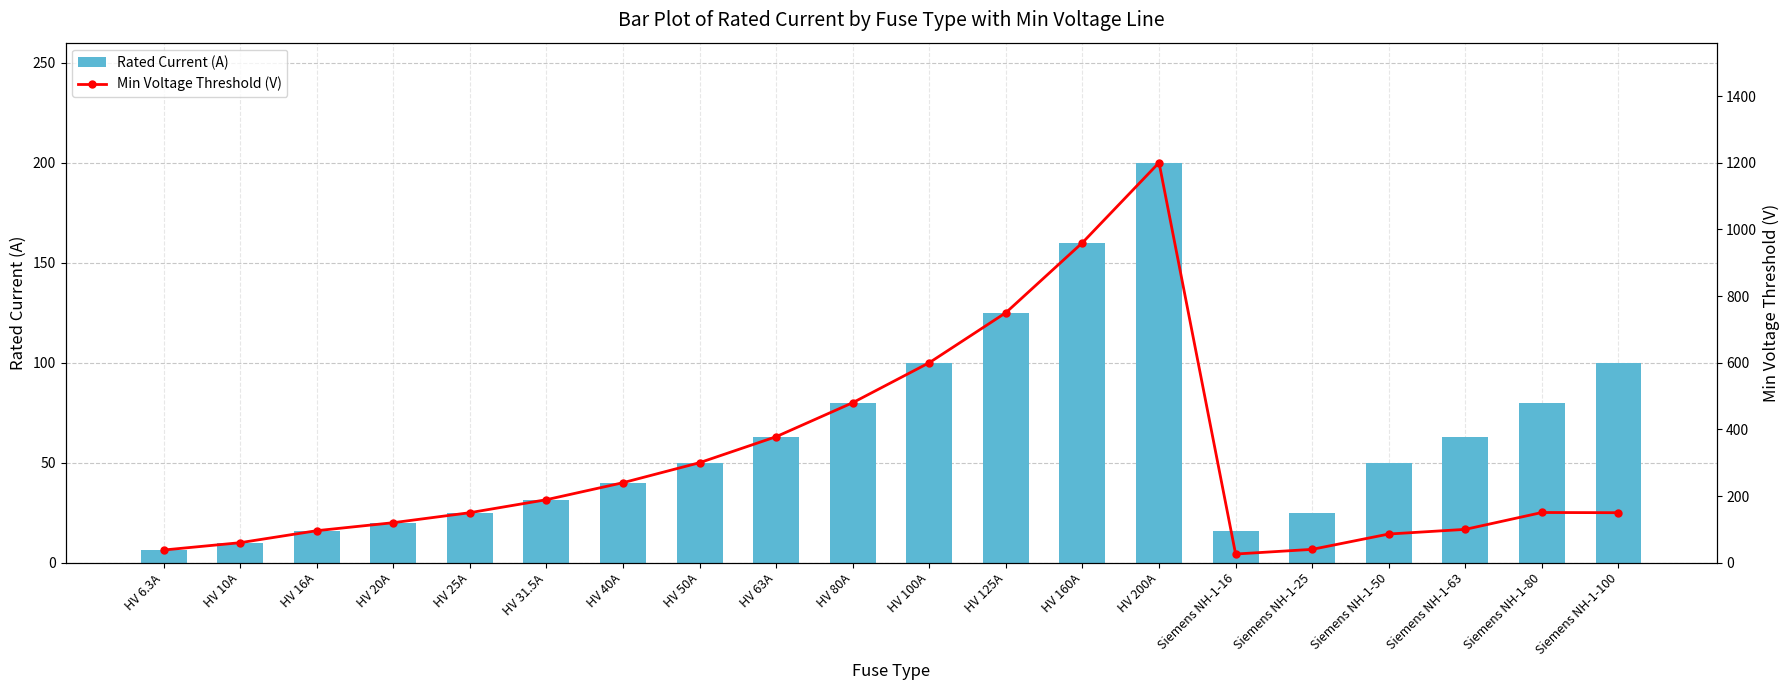

Which category has the highest value in the Rated Current (A) series?

HV 200A